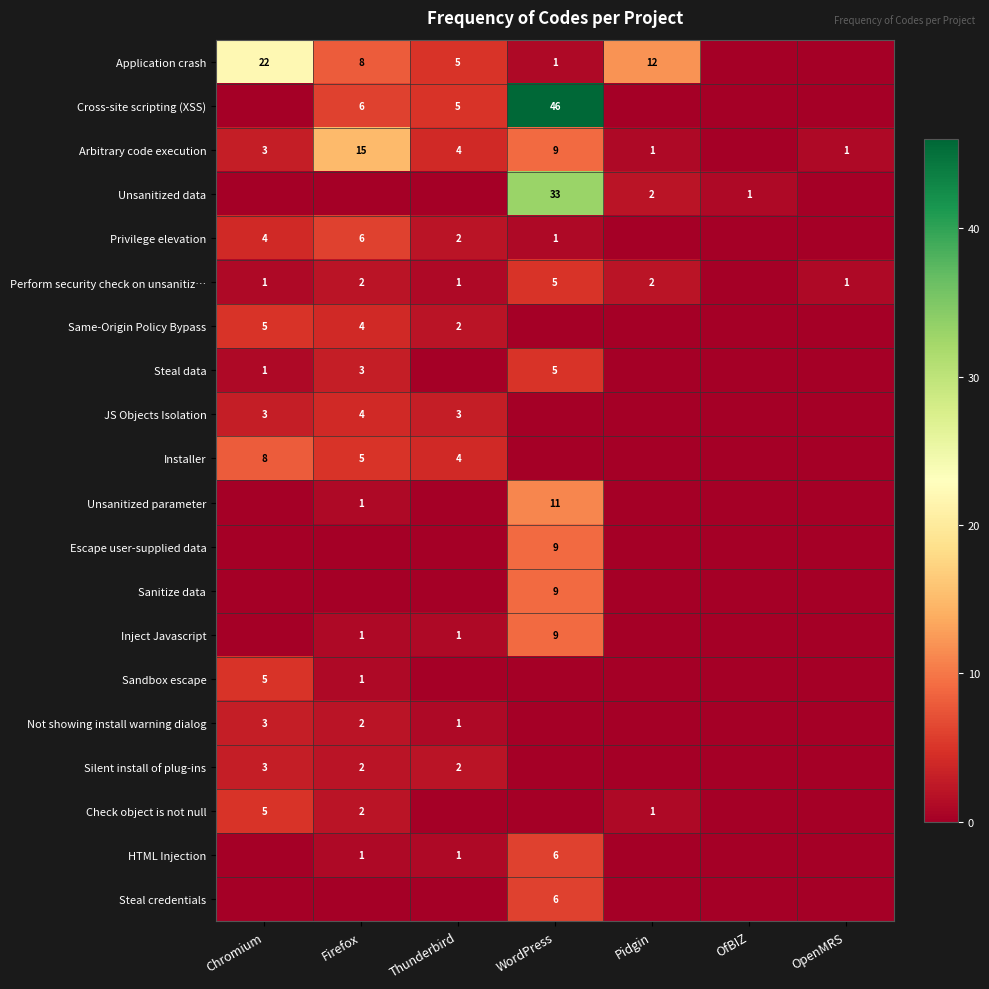

What is the total value across all series at WordPress?

150